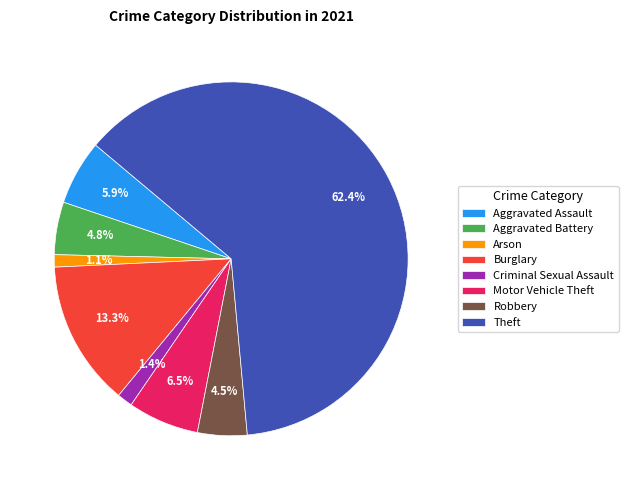

What percentage is NOT represented by Motor Vehicle Theft?

93.5%